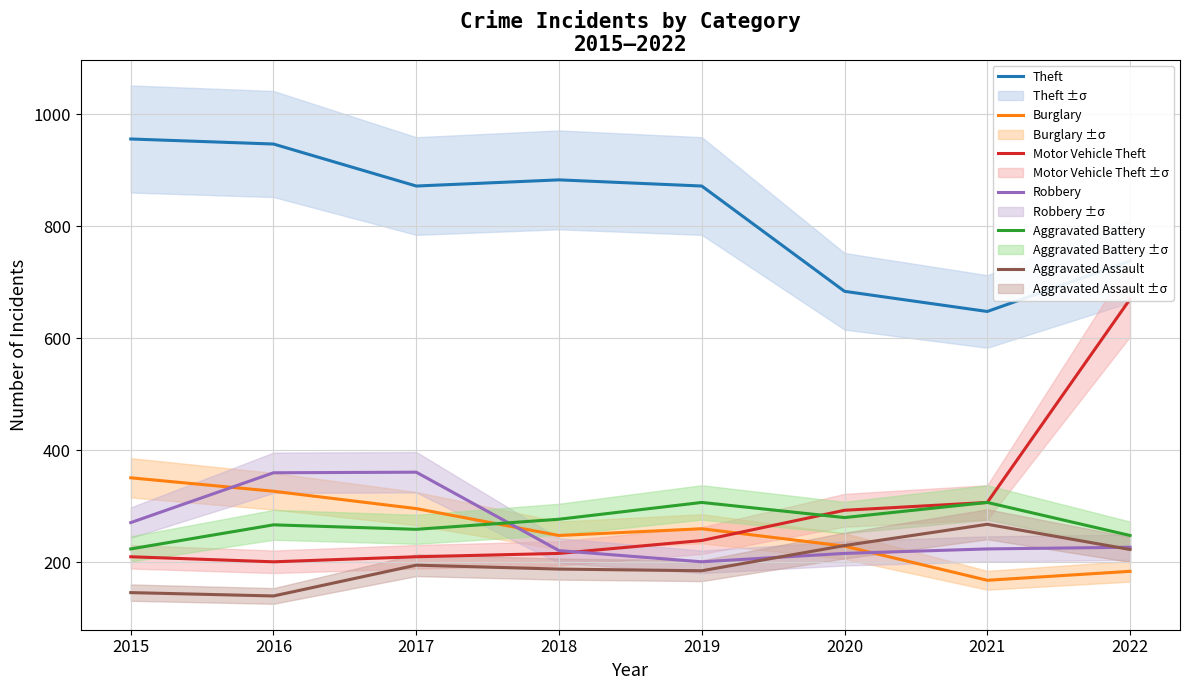

Is the value of Robbery at 2016 greater than the value of Motor Vehicle Theft at 2017?

Yes